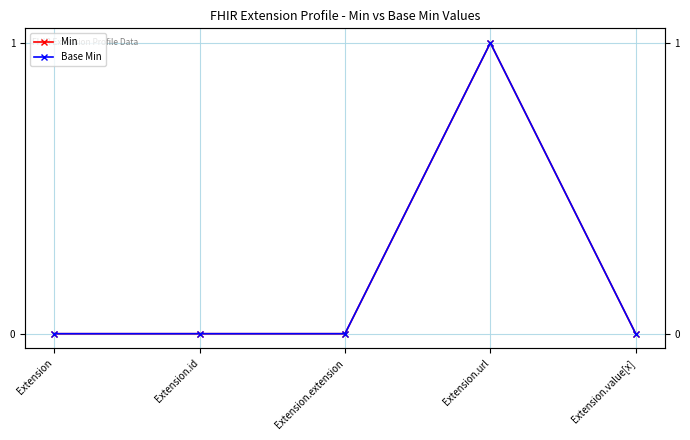

How many lines are shown in the chart?

2